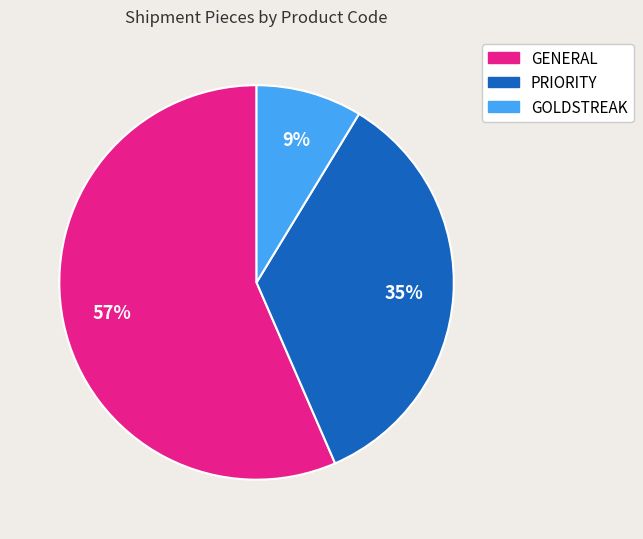

Is there any slice that represents more than half of the pie?

Yes